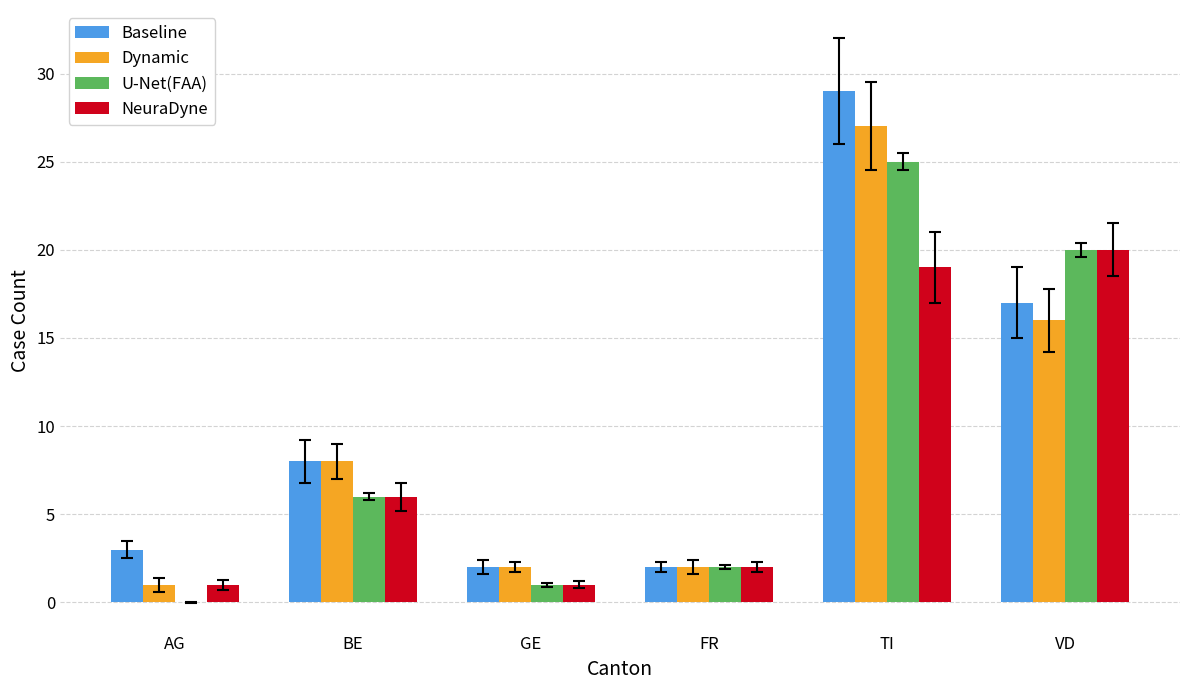

The value of U-Net(FAA) at VD is 35. True or false?

False